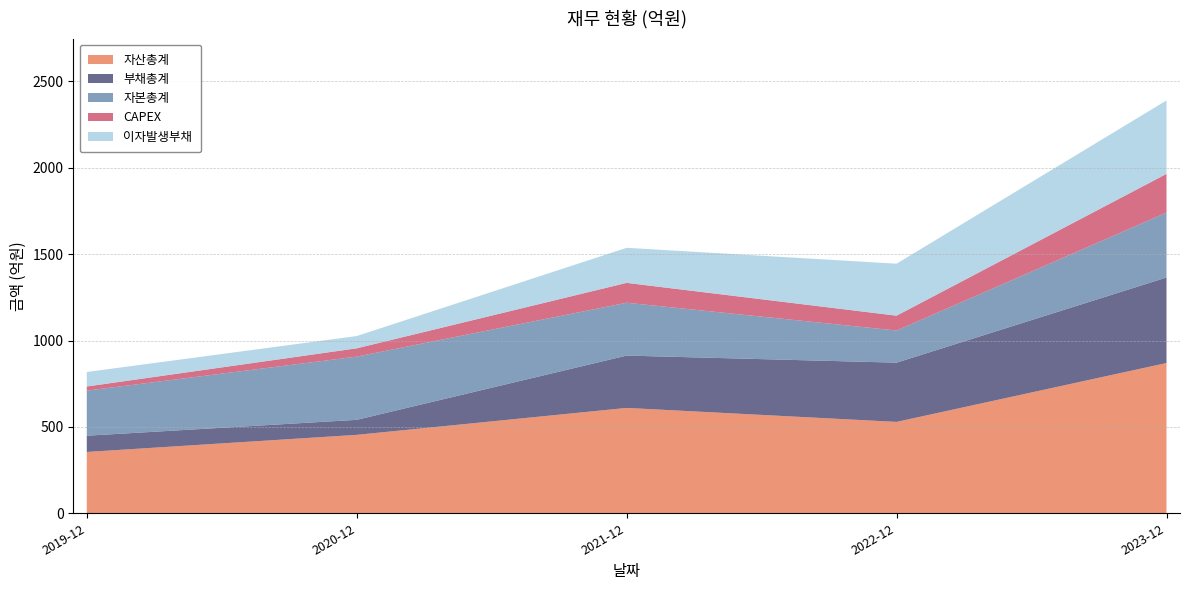

Reading right to left, transcribe all the data shown in this chart.

자산총계: 870	529	610	454	355
부채총계: 495	343	303	87	94
자본총계: 376	186	306	366	261
CAPEX: 224	86	115	48	24
이자발생부채: 425	301	203	71	84